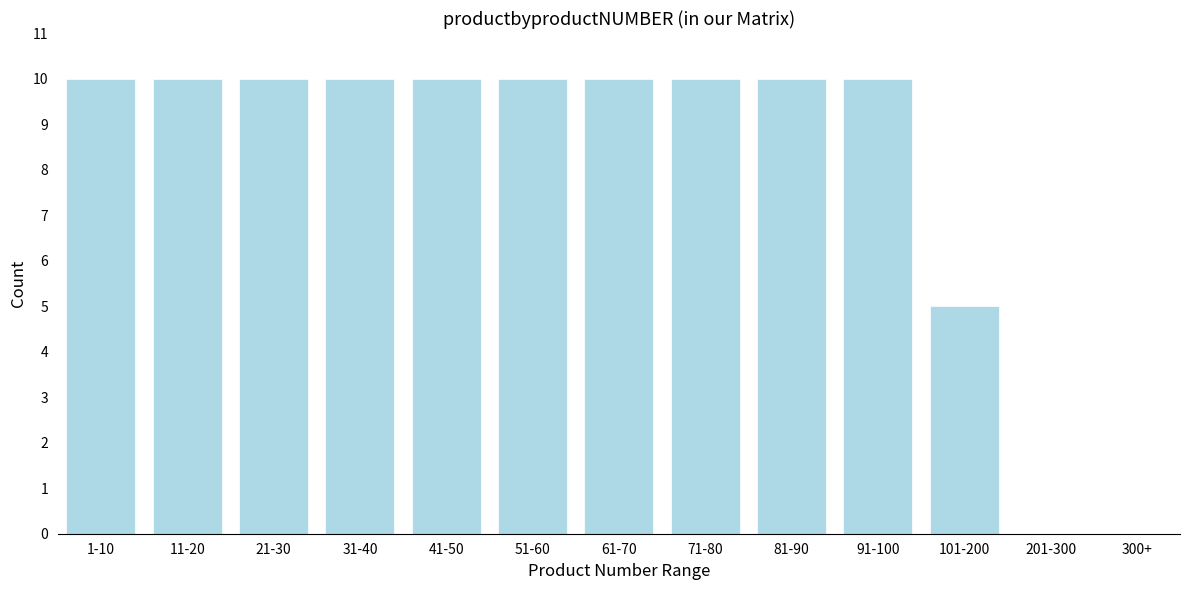

Reading left to right, list all the values displayed in this chart.

1-10=10	11-20=10	21-30=10	31-40=10	41-50=10	51-60=10	61-70=10	71-80=10	81-90=10	91-100=10	101-200=5	201-300=0